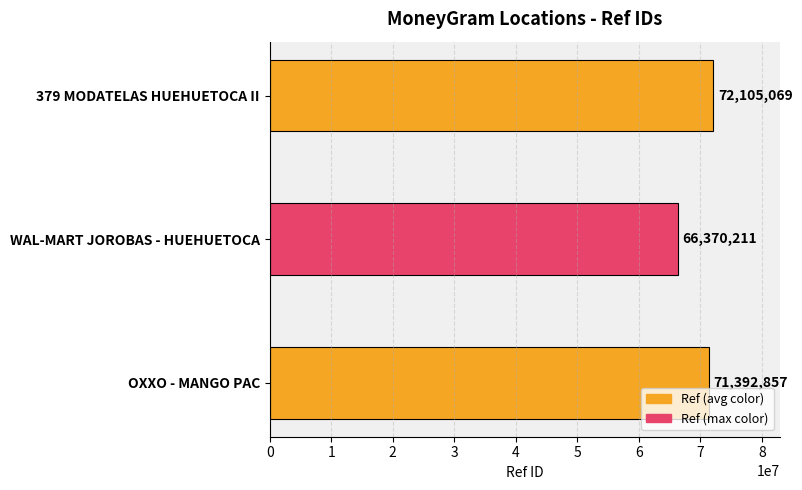

Reading top to bottom, list all the values displayed in this chart.

72105069	66370211	71392857